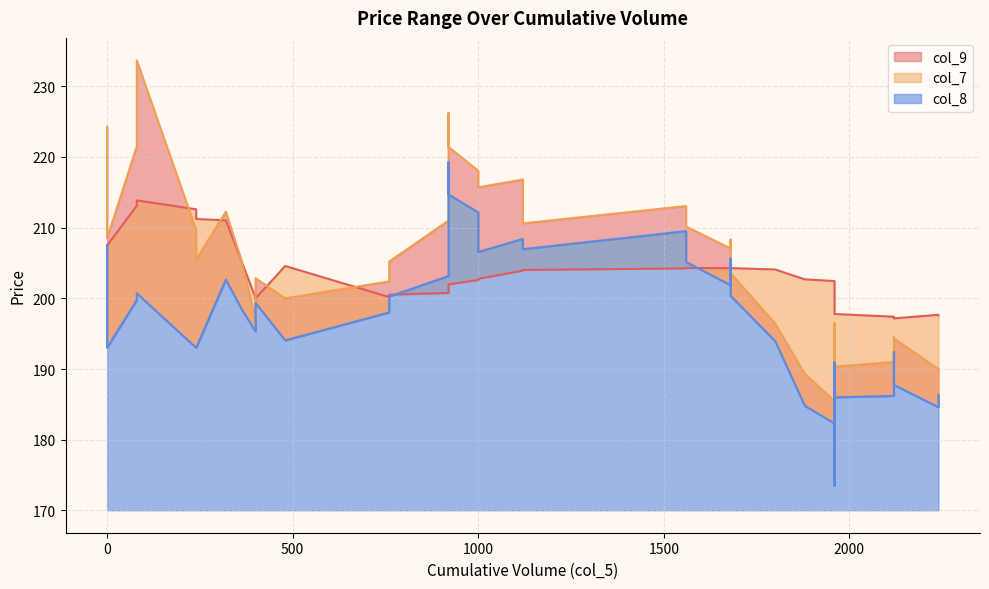

Which series changed the most between 14 and 18?

col_9